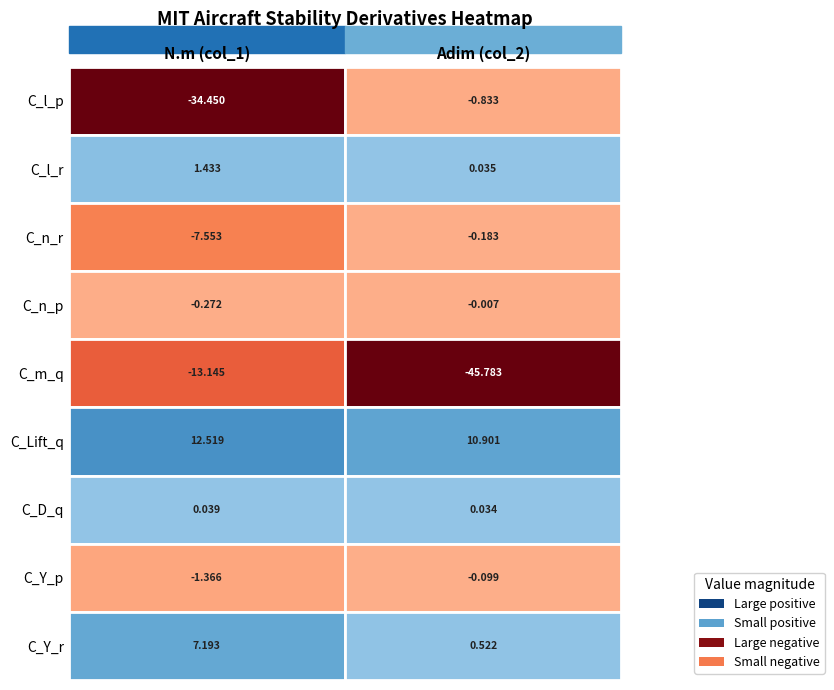

What is the difference between the maximum and minimum values in the C_Lift_q series?

1.6